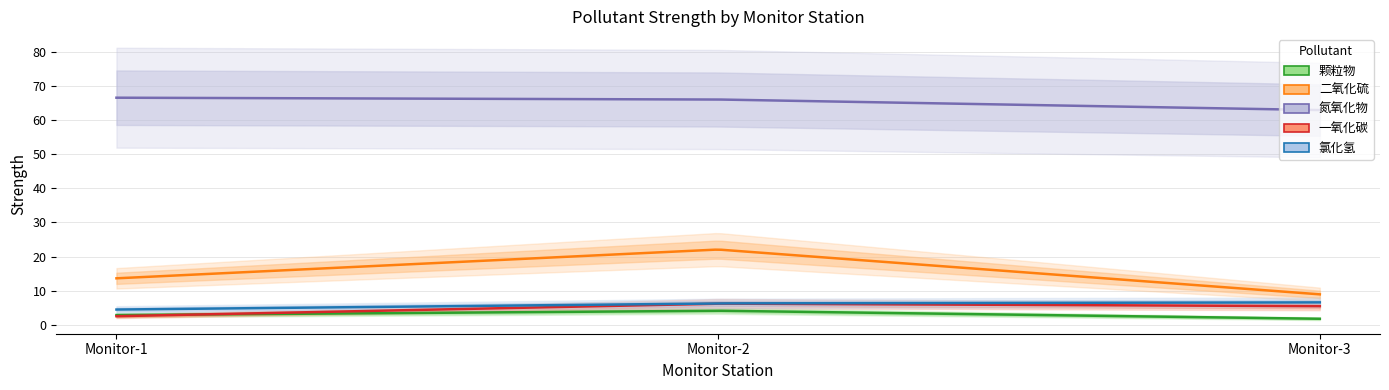

Is this an area chart (filled region under the line)?

No